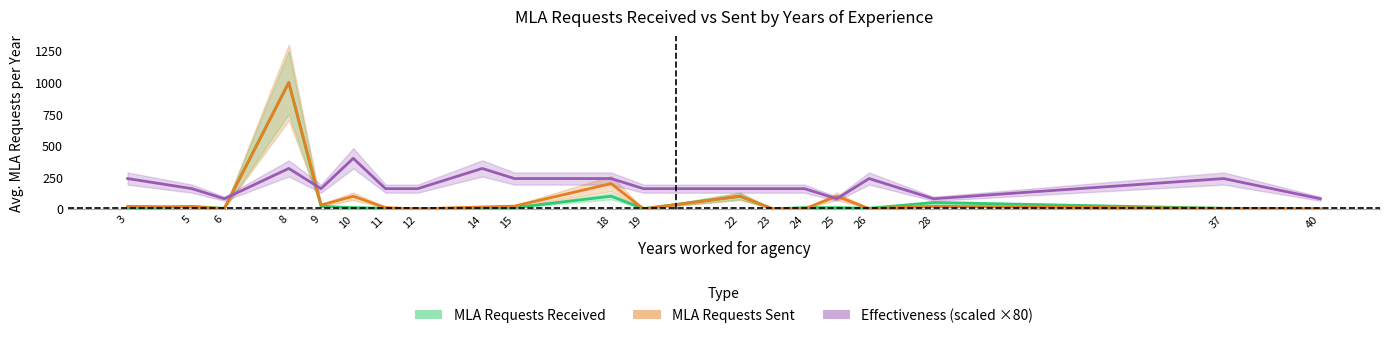

Between 3 and 18, which series saw the biggest shift?

MLA Requests Sent